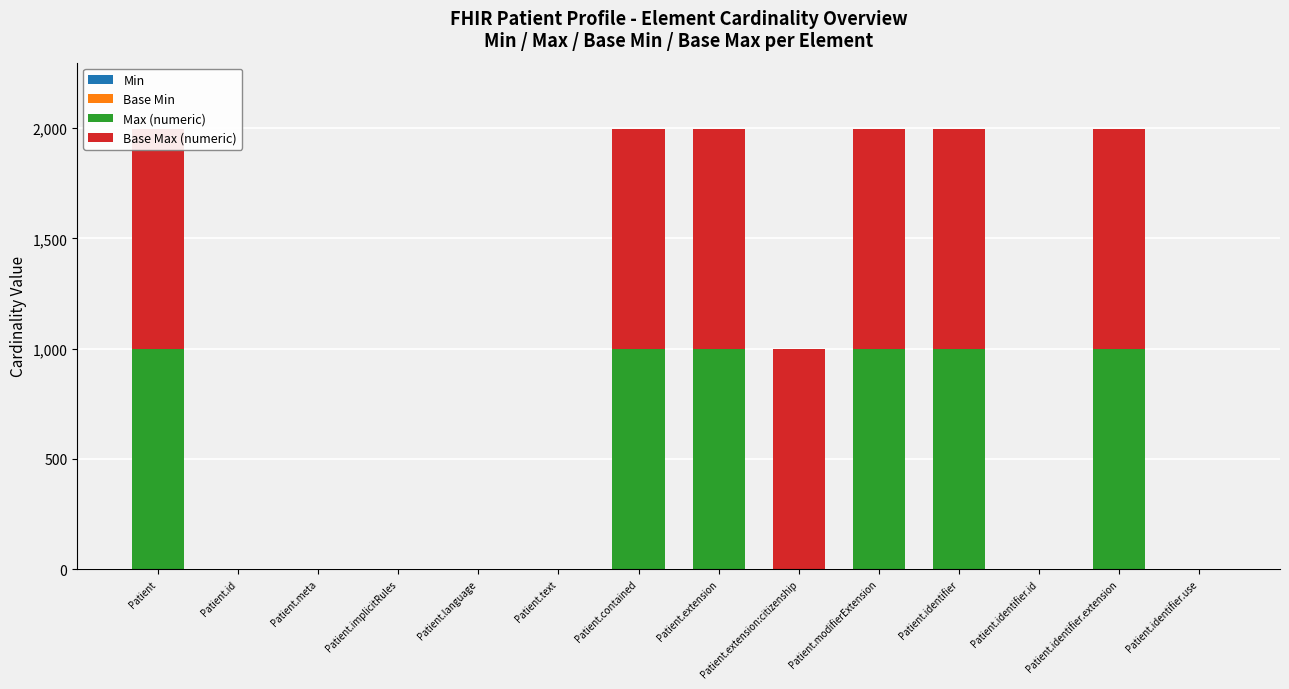

How many Max (numeric) values are between 1 and 999?

14